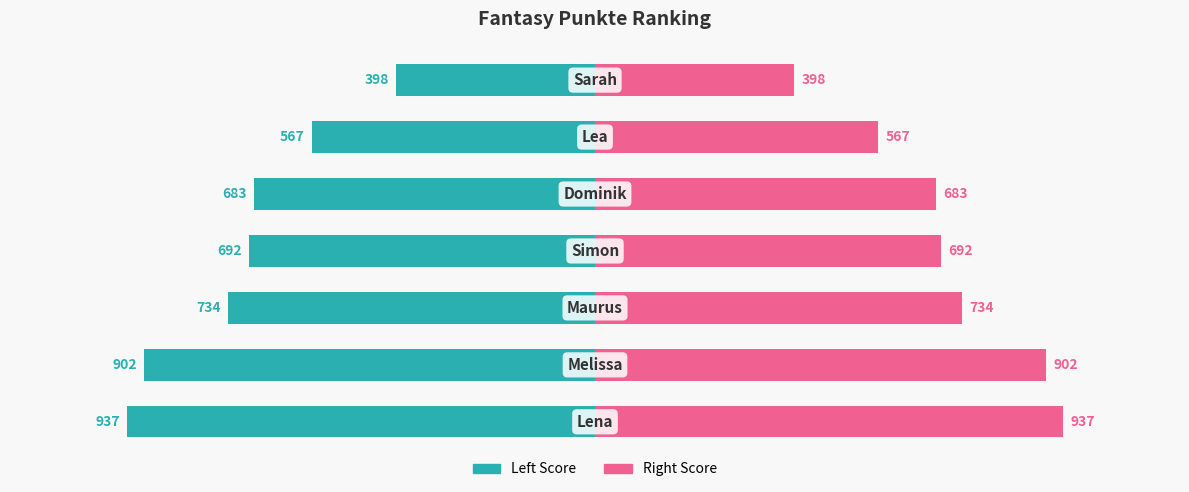

Between 3 and 6, which is larger?

6